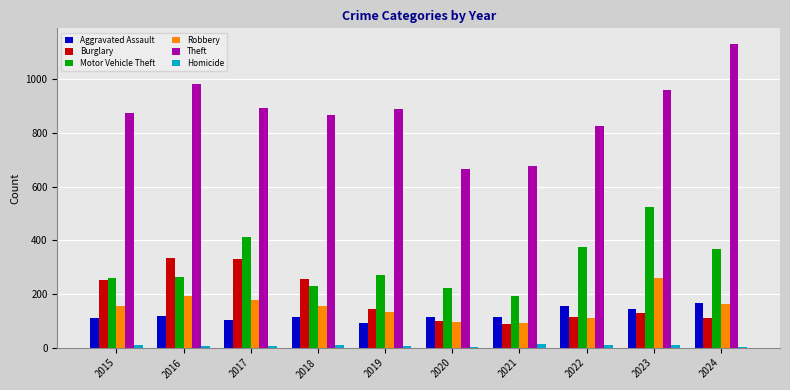

What is the maximum value shown in the chart?

1134